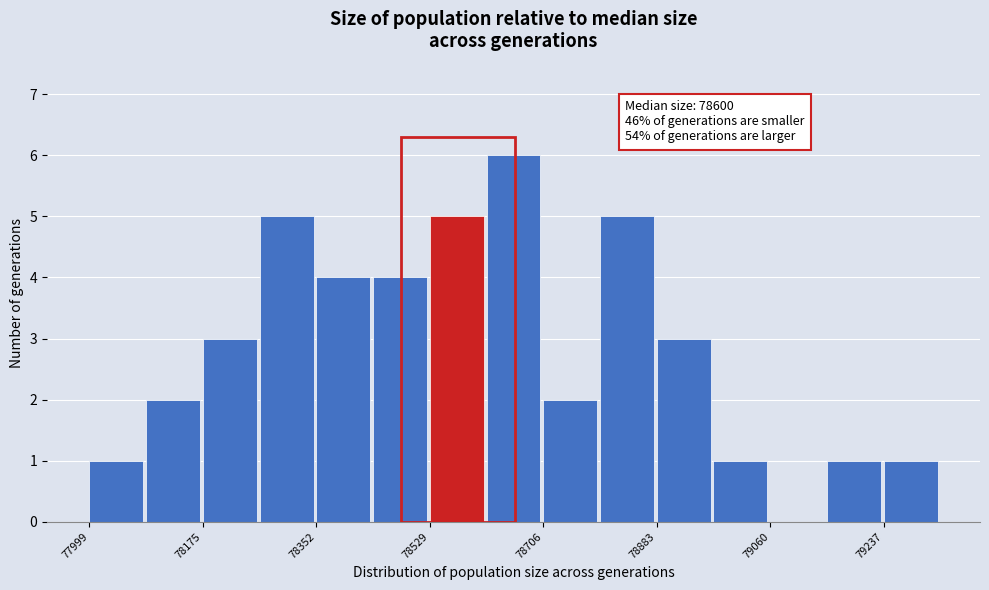

Over which range of the x-axis is the bar tallest?

78620 to 78700